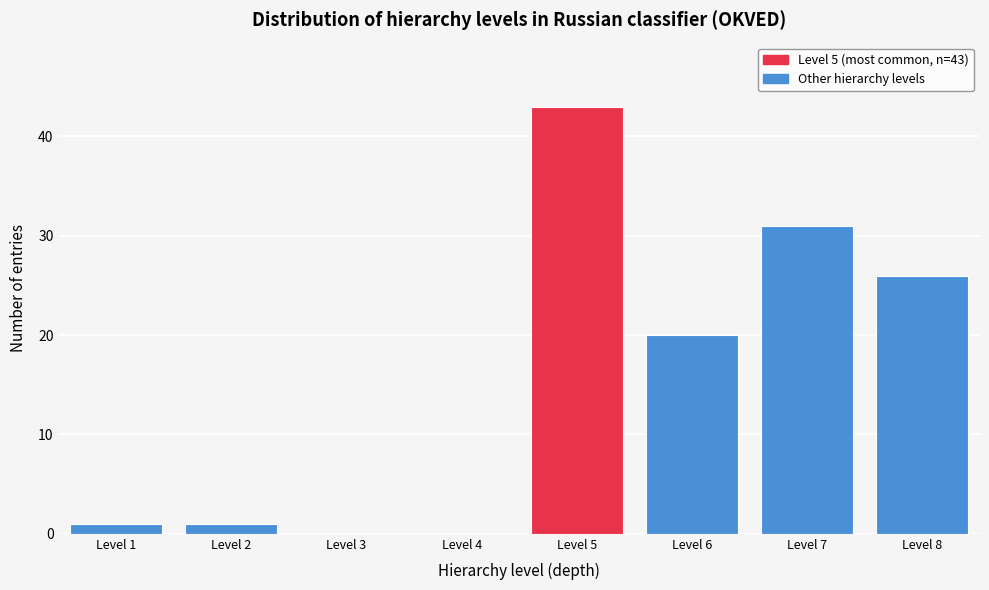

Reading right to left, what are all the values shown in this chart?

Level 8=26	Level 7=31	Level 6=20	Level 5=43	Level 4=0	Level 3=0	Level 2=1	Level 1=1